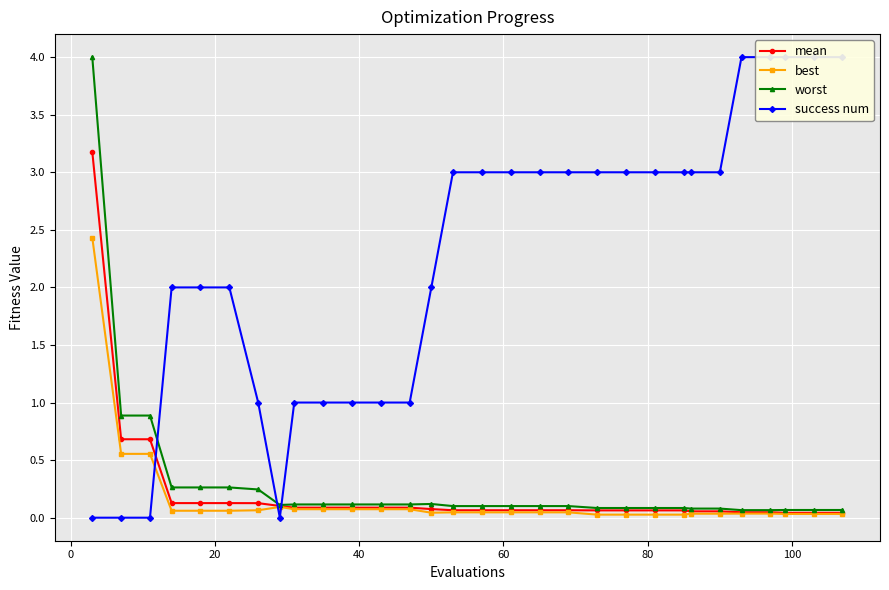

How many interior local peaks does the worst series have?

1